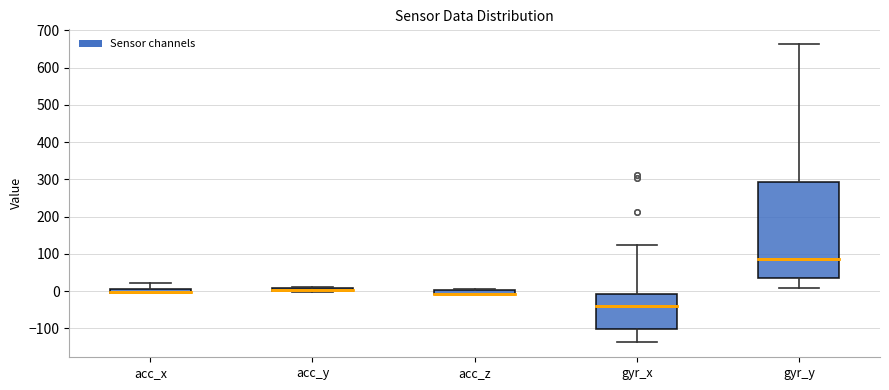

Comparing the boxes themselves (not the whiskers), which one is the tallest?

gyr_y